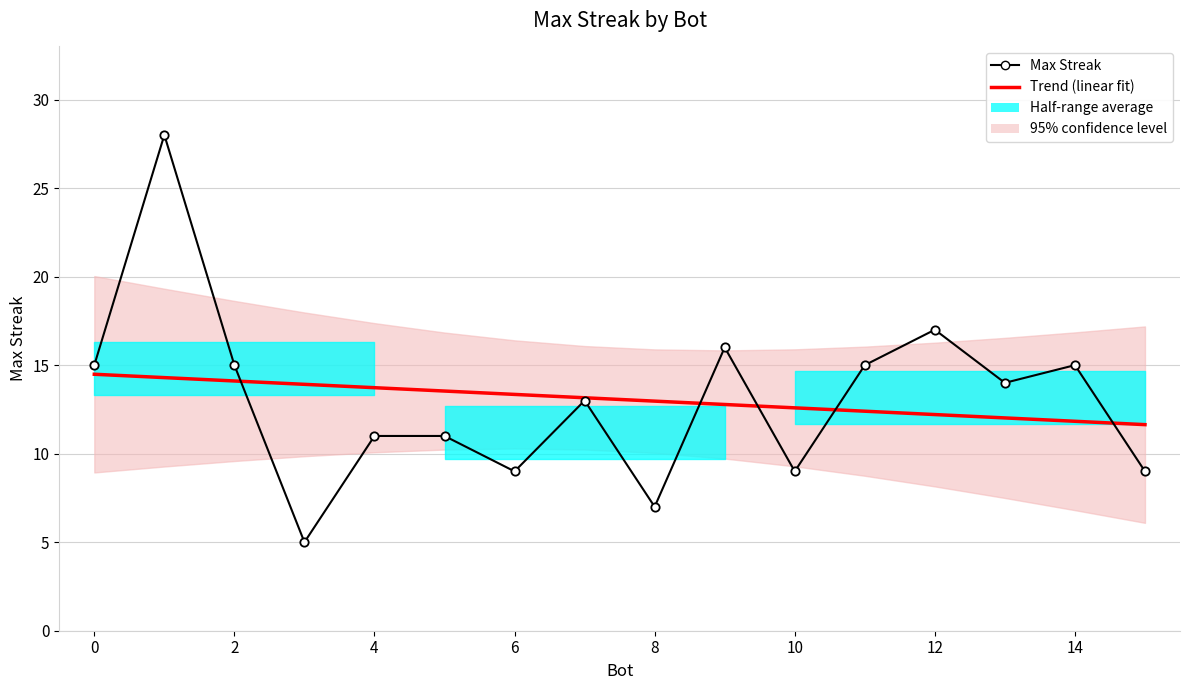

What is the difference between the second highest and minimum values in the Max Streak series?

12.0